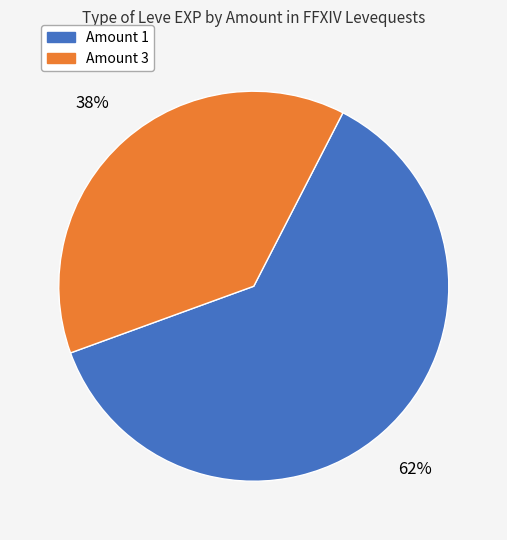

Does any single category account for the majority?

Yes